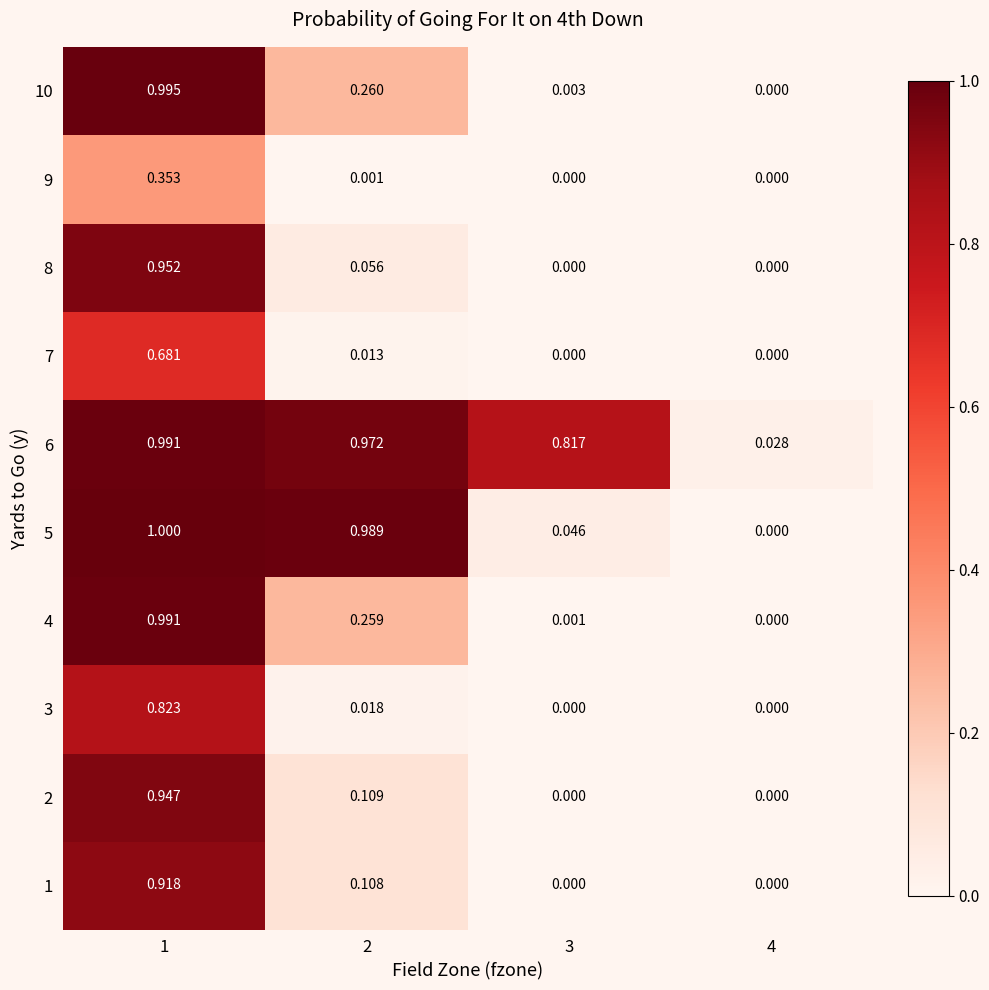

Is the value of 7 at 4 greater than the value of 3 at 1?

No